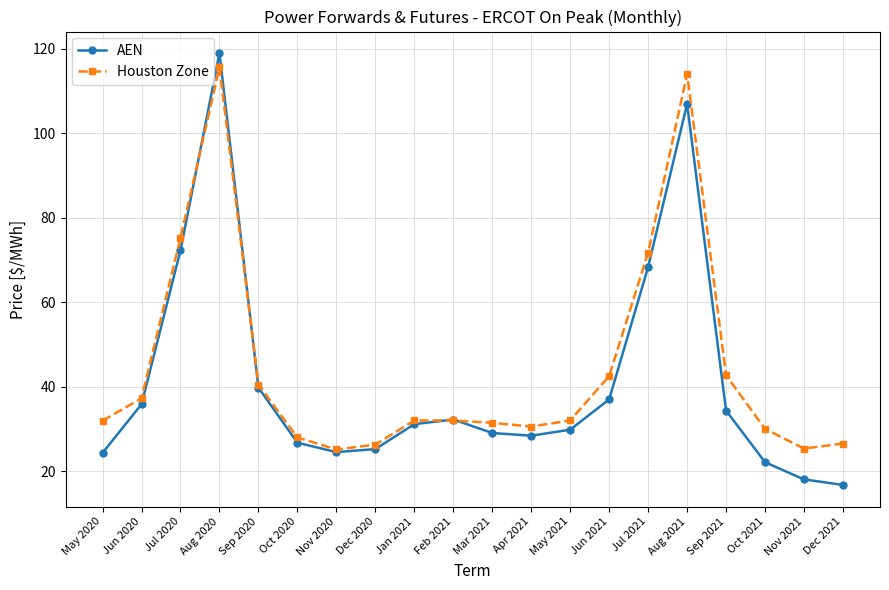

At which label does AEN first exceed 31?

Jun 2020